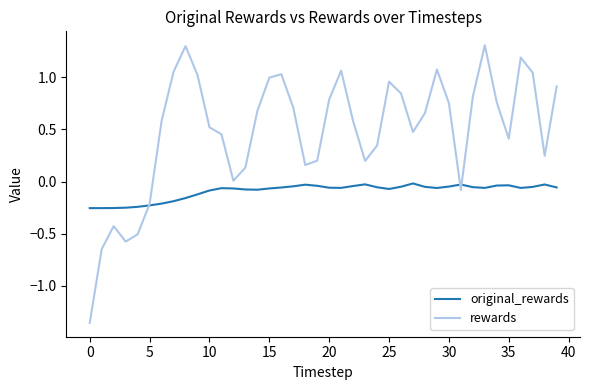

What is the maximum value for rewards?

1.3